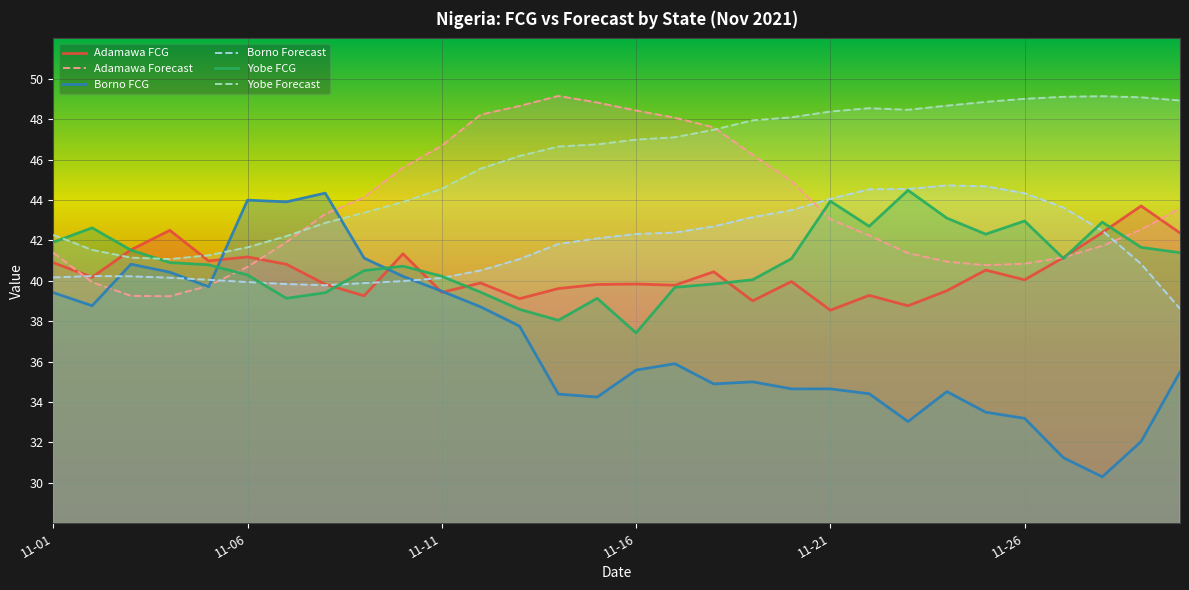

Read the Borno Forecast value at 11-21.

44.1